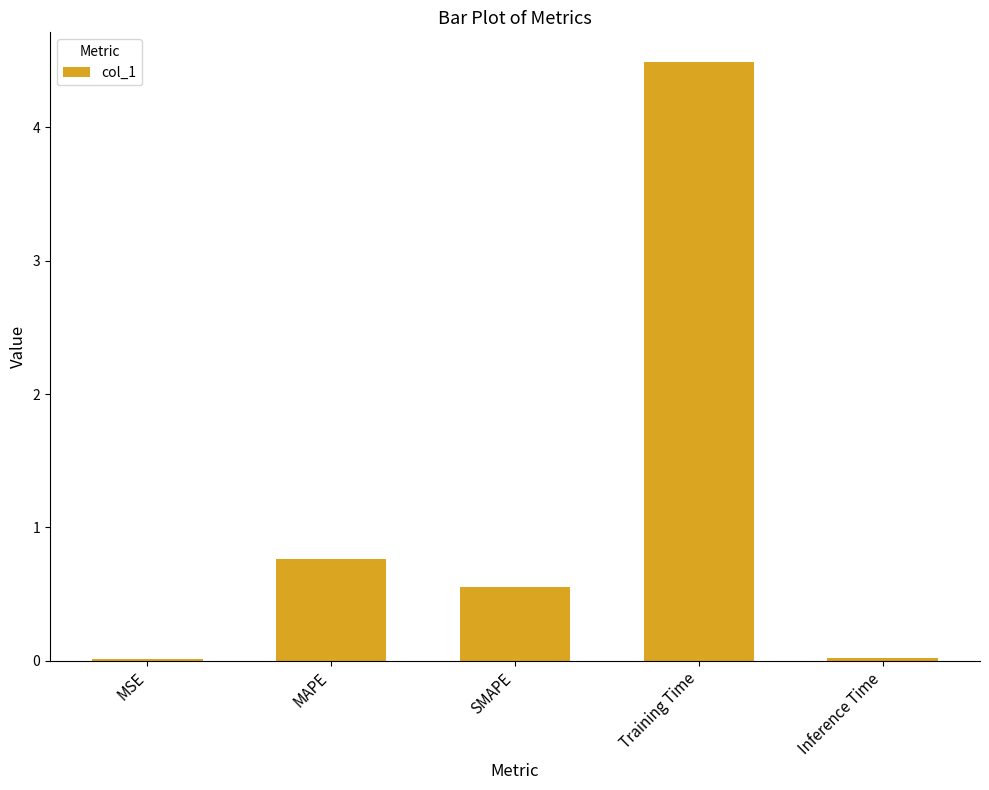

Which has a higher value, SMAPE or Inference Time?

SMAPE